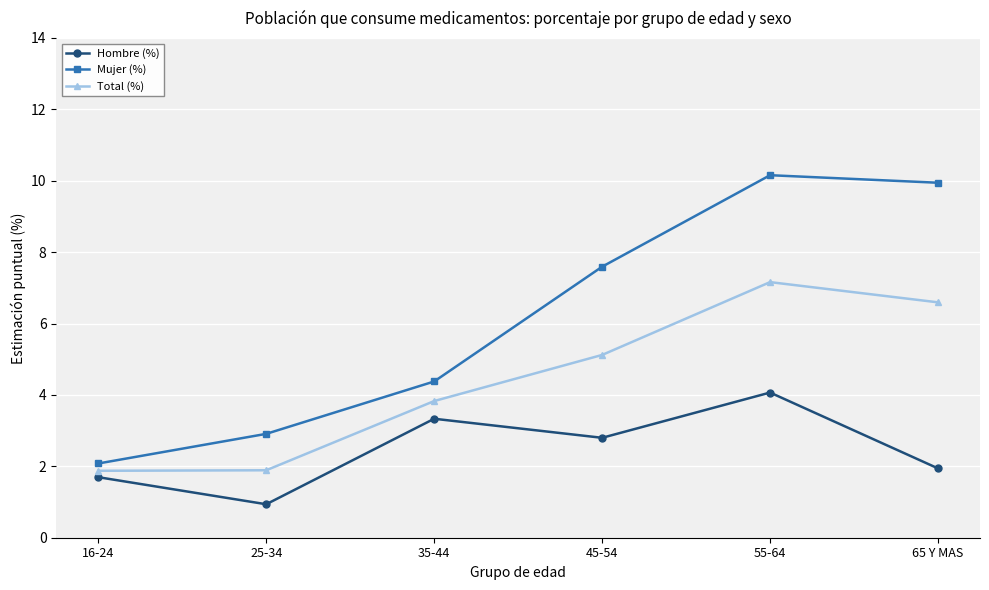

What are all the series names shown in the legend?

Hombre (%), Mujer (%), Total (%)